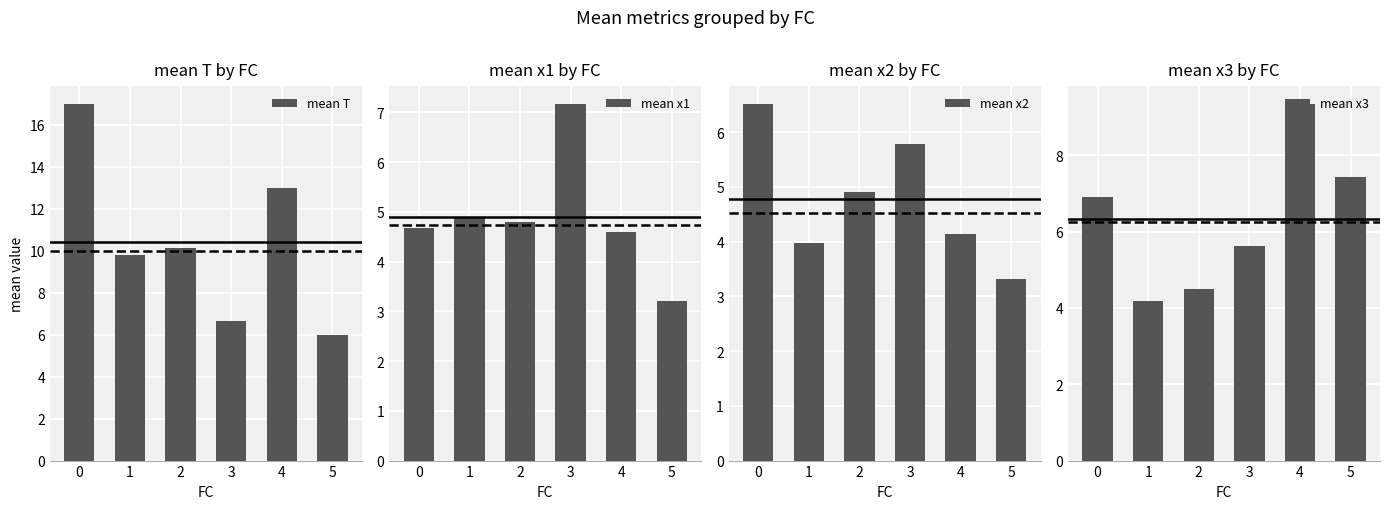

List the labels in order of mean x1 value, largest first.

3, 1, 2, 0, 4, 5